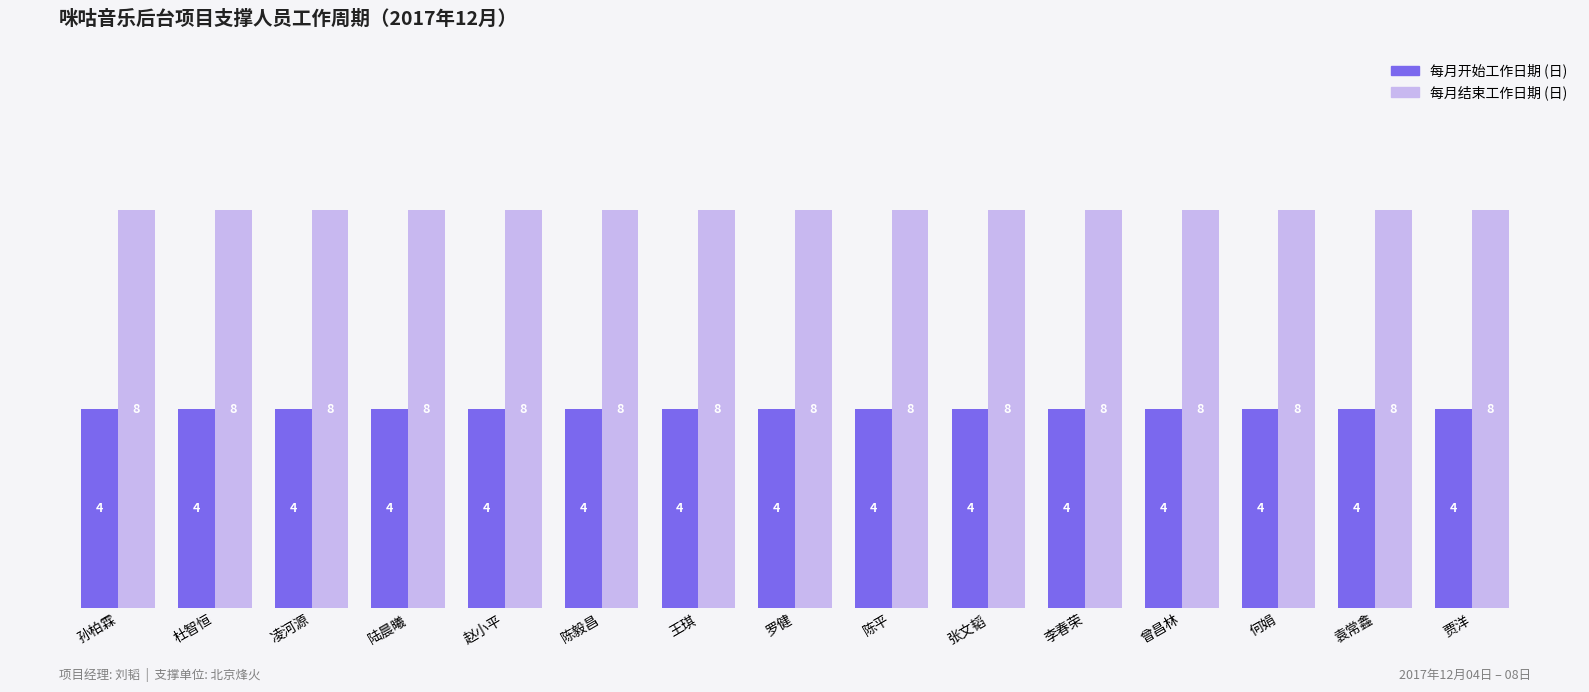

What is the difference between the highest and lowest values at 赵小平?

4